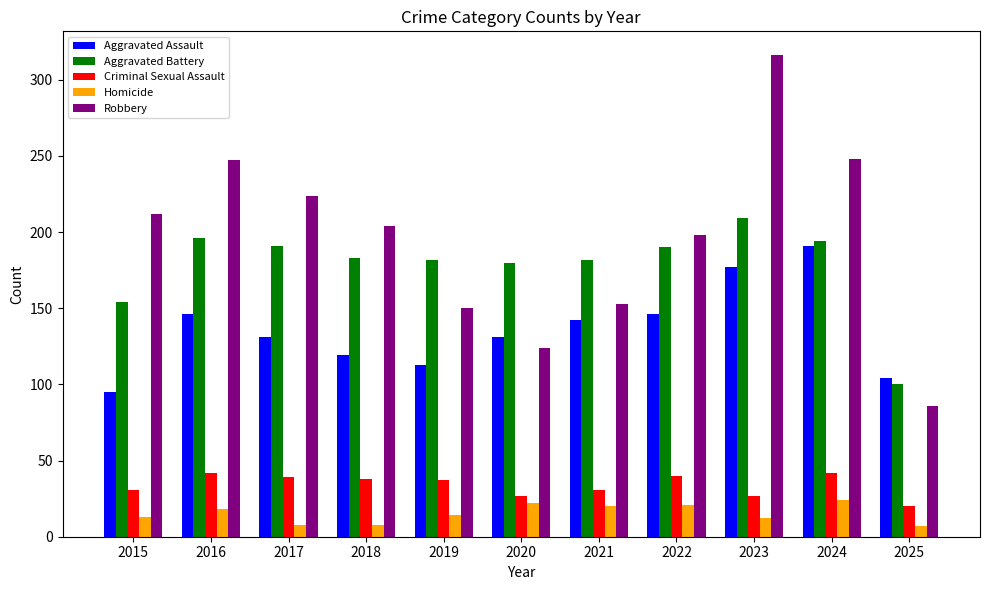

Where does the Criminal Sexual Assault series first go above 37?

2016